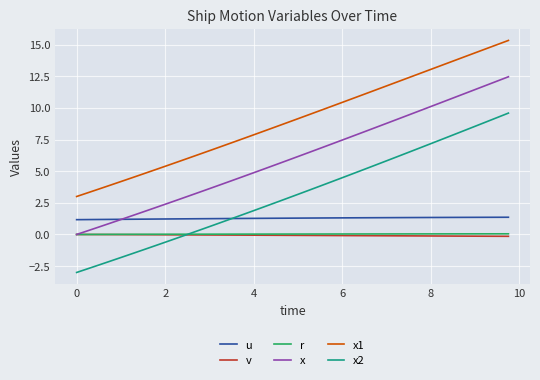

Which series ends up on top after the final intersection of v and x2?

x2